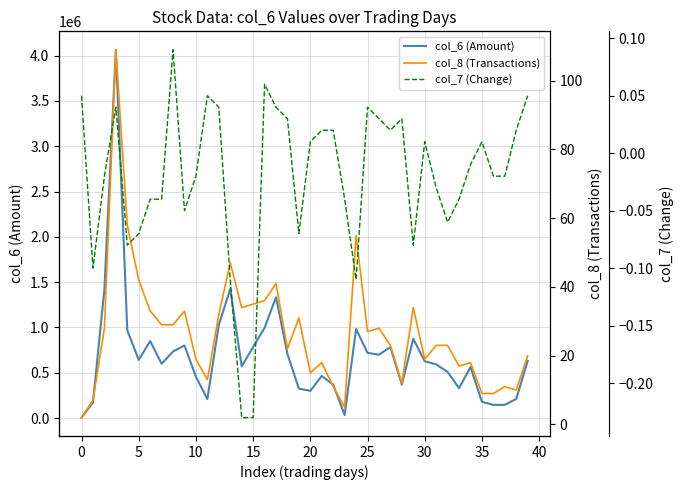

True or false: col_6 (Amount) has a value of 1674514.9 at 16.

False